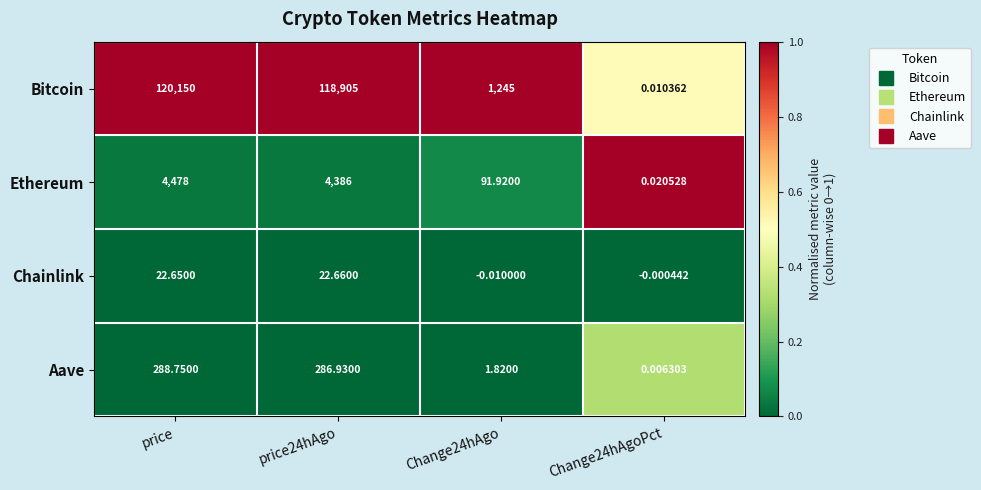

At which category is the sum across all series the highest?

price